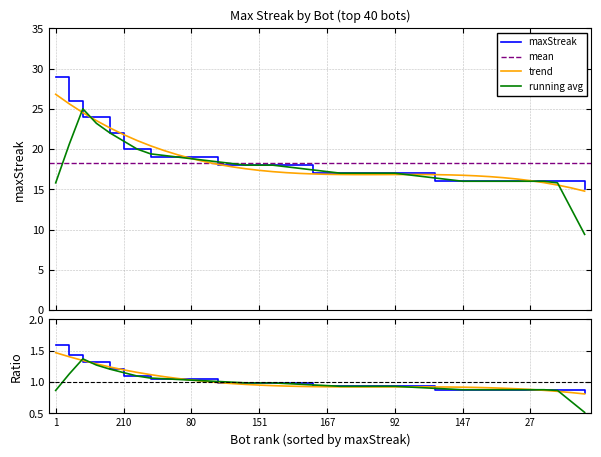

What is the label of the 6th point from the left?

210